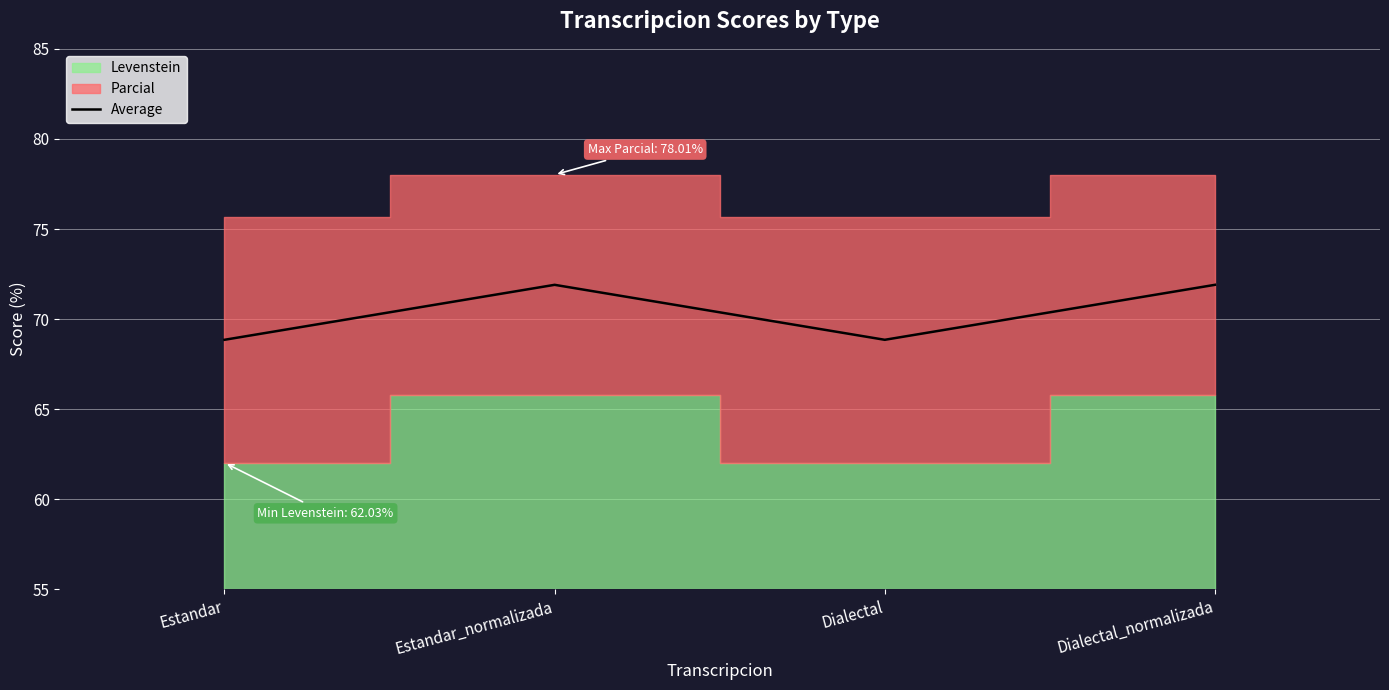

Where is the first local minimum?

Dialectal